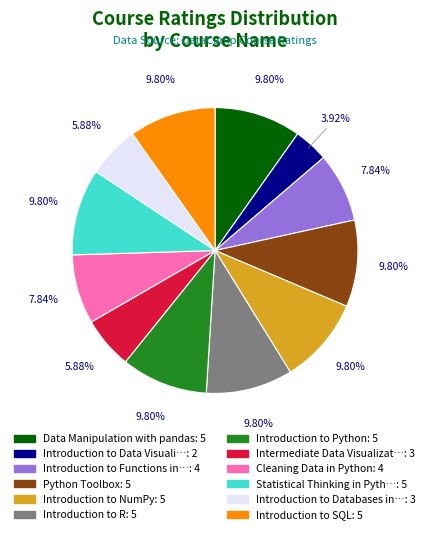

Is there any slice that represents more than half of the pie?

No